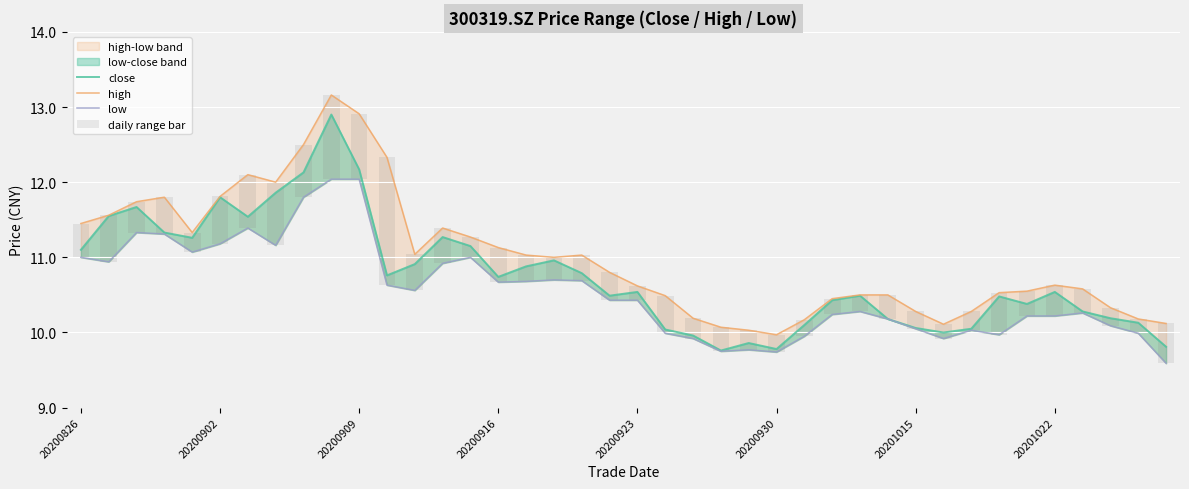

Which series changed the most between 15 and 36?

high